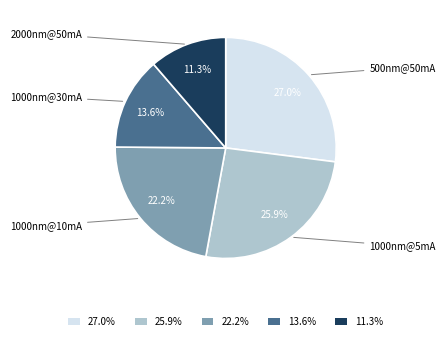

What is the largest slice in the pie chart?

27.0%